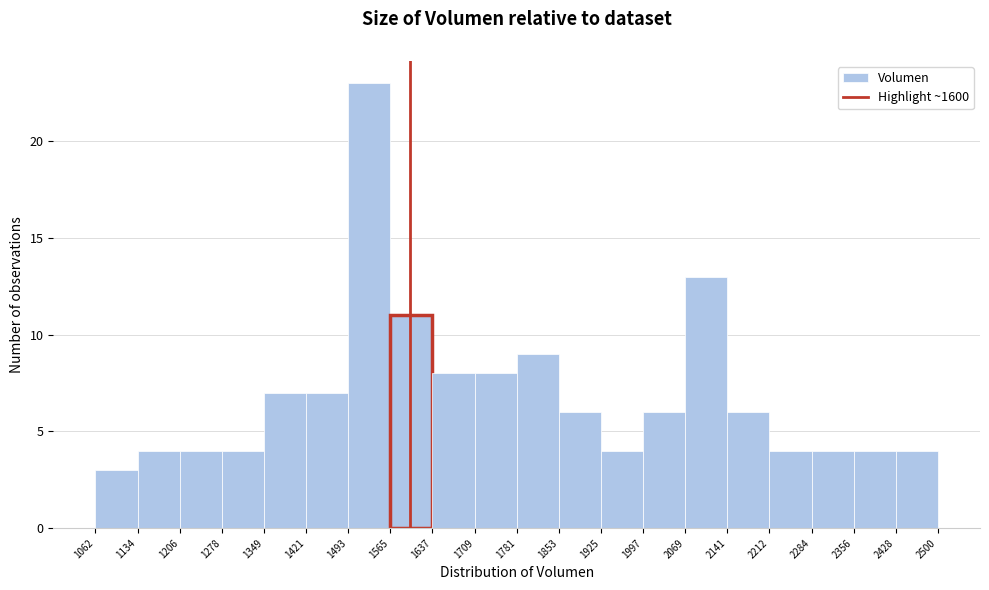

What is the height of the bar covering 1565 to 1637 on the x-axis? The values are not printed on the chart, so give them approximately, as read against the axis.

11